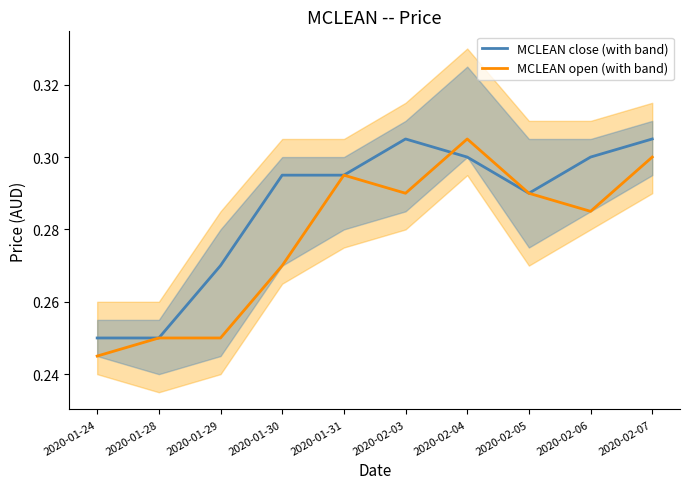

What value does the MCLEAN open (with band) series have at 2020-01-24?

0.2